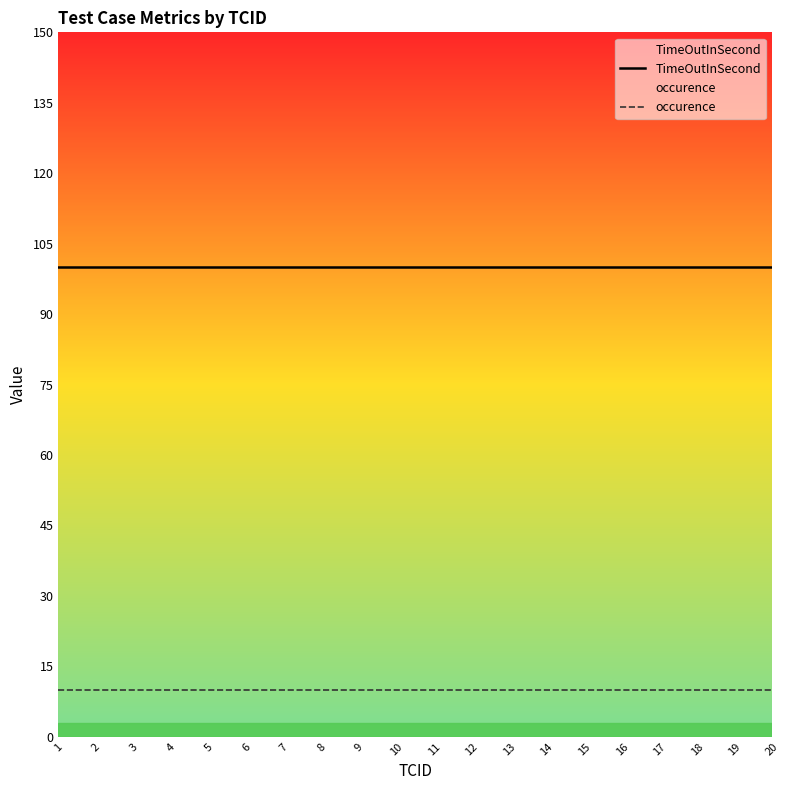

Reading left to right, list all the values displayed in this chart.

TimeOutInSecond: 100	100	100	100	100	100	100	100	100	100	100	100	100	100	100	100	100	100	100	100
occurence: 10	10	10	10	10	10	10	10	10	10	10	10	10	10	10	10	10	10	10	10